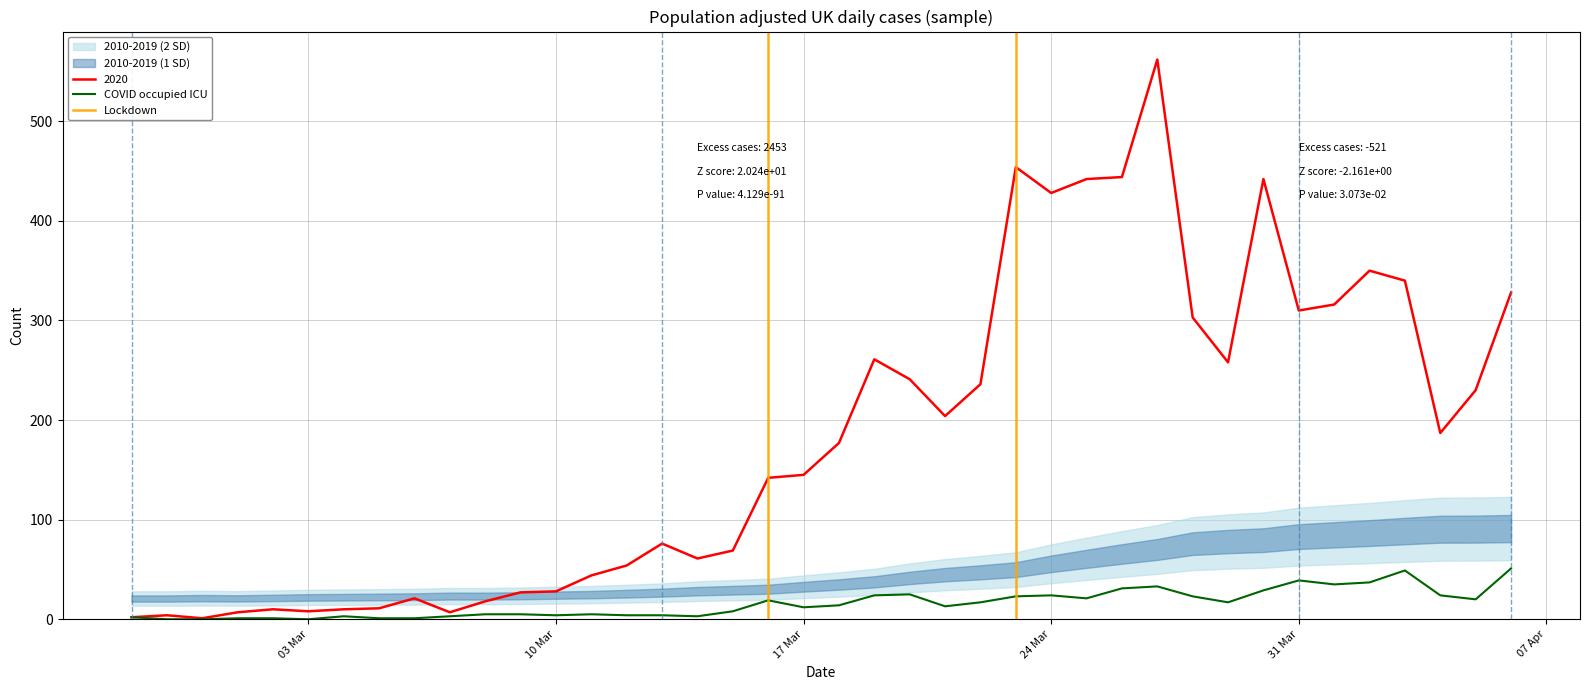

What is the difference between the maximum and minimum values in the COVID occupied ICU series?

51